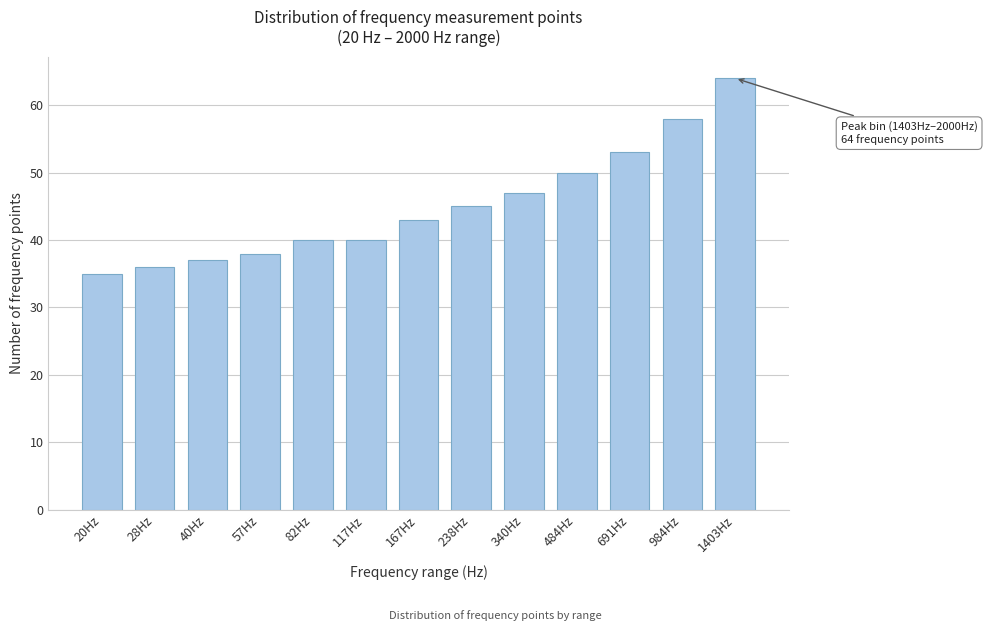

Reading left to right, extract all data points from this chart.

20Hz=35	28Hz=36	40Hz=37	57Hz=38	82Hz=40	117Hz=40	167Hz=43	238Hz=45	340Hz=47	484Hz=50	691Hz=53	984Hz=58	1403Hz=64